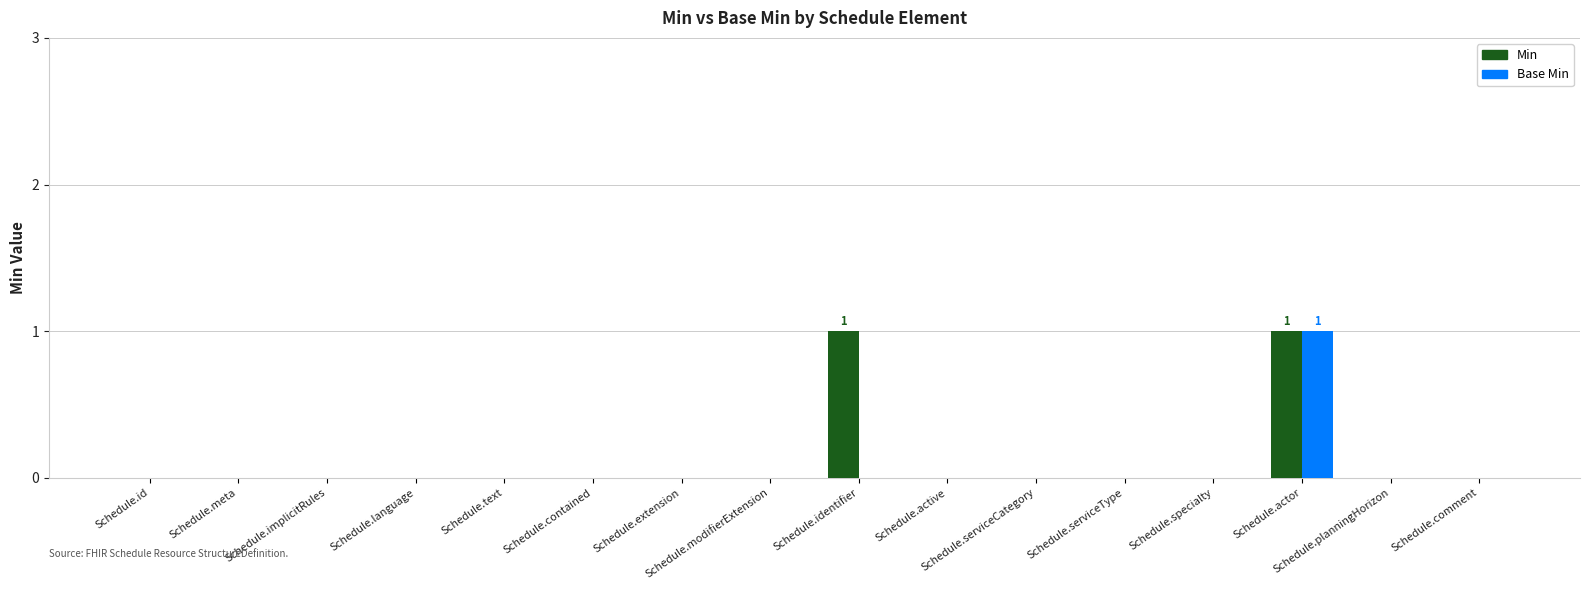

At which category does the chart reach its peak across all series?

Schedule.identifier